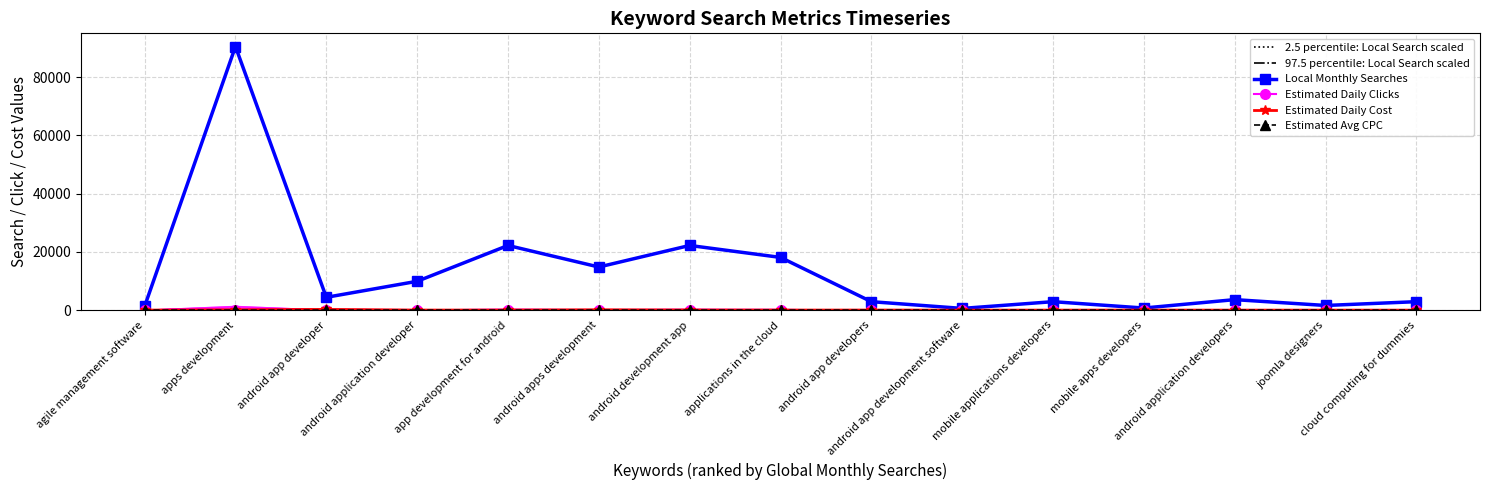

Count the number of data series in this chart.

6